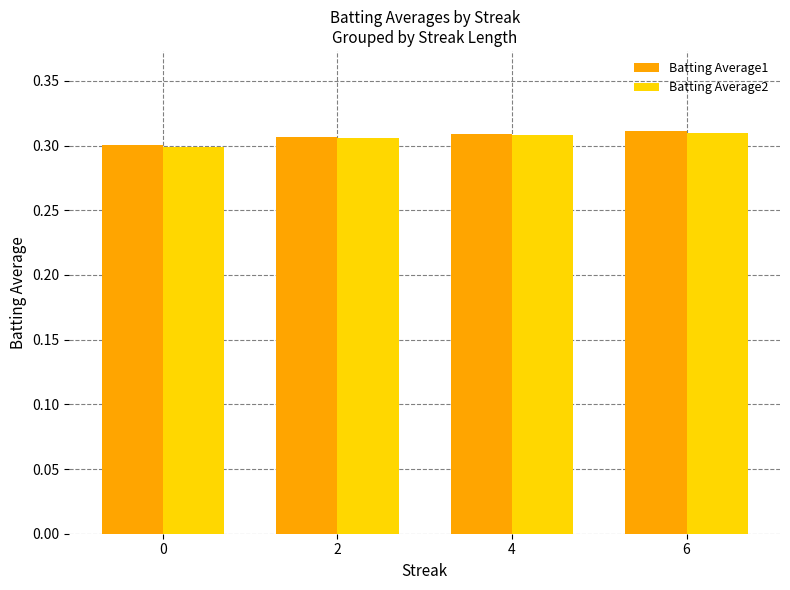

What are all the series names shown in the legend?

Batting Average1, Batting Average2